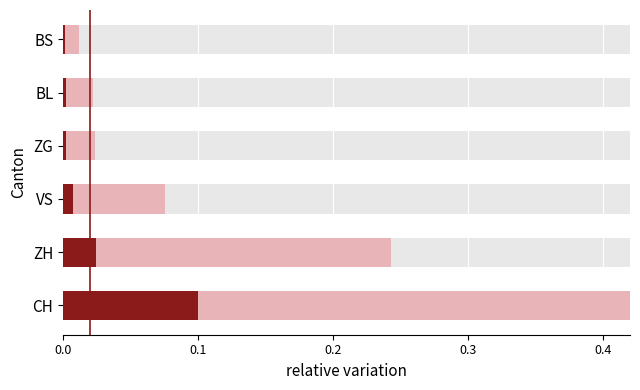

What position from the left is BS?

6